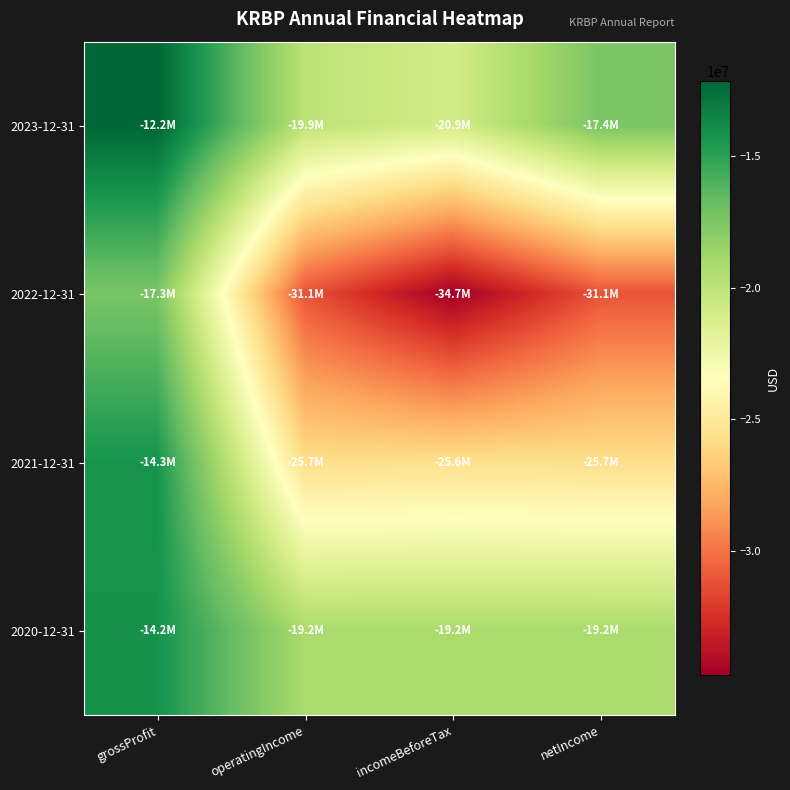

Reading left to right, transcribe all the data shown in this chart.

2023-12-31: grossProfit=-12166600	operatingIncome=-19939300	incomeBeforeTax=-20949300	netIncome=-17367100
2022-12-31: grossProfit=-17347600	operatingIncome=-31114300	incomeBeforeTax=-34731000	netIncome=-31114300
2021-12-31: grossProfit=-14274300	operatingIncome=-25735700	incomeBeforeTax=-25588700	netIncome=-25682300
2020-12-31: grossProfit=-14169500	operatingIncome=-19196900	incomeBeforeTax=-19200200	netIncome=-19200200